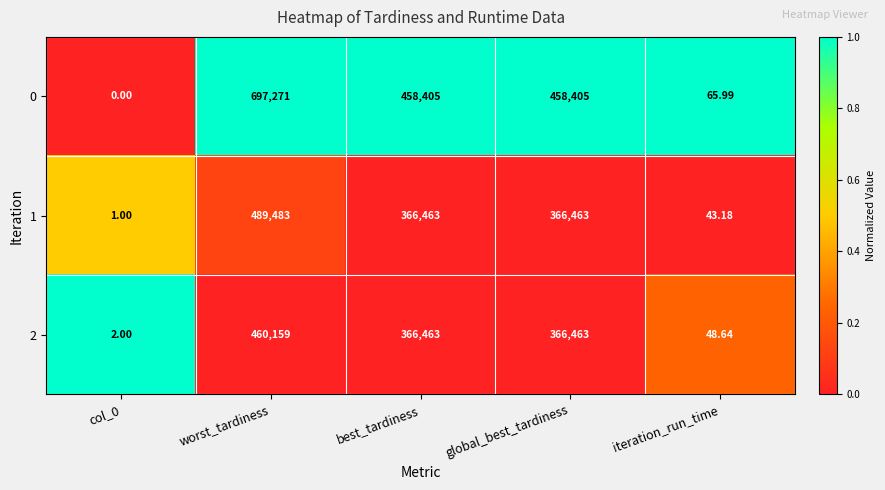

Which category has the highest value in the 1 series?

worst_tardiness